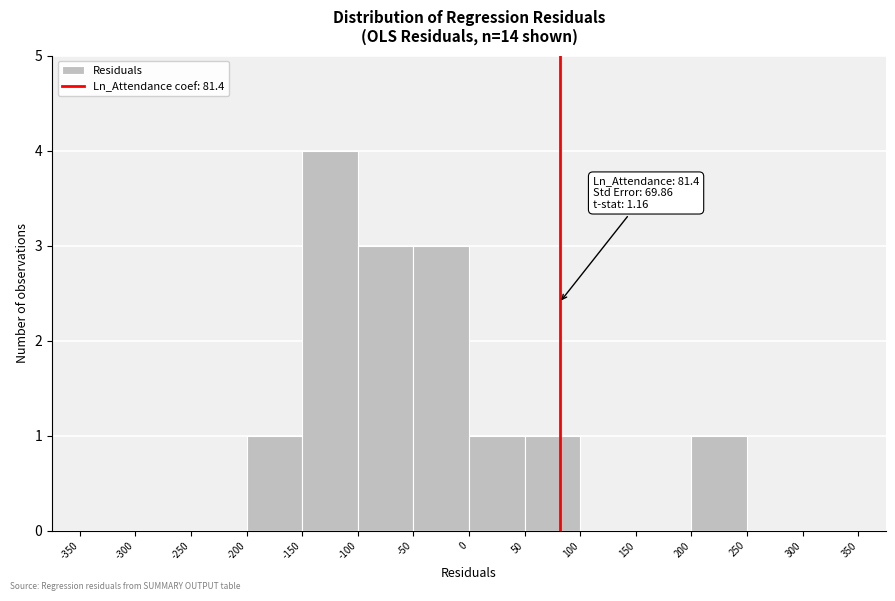

Which range on the x-axis has the tallest bar?

-150 to -100